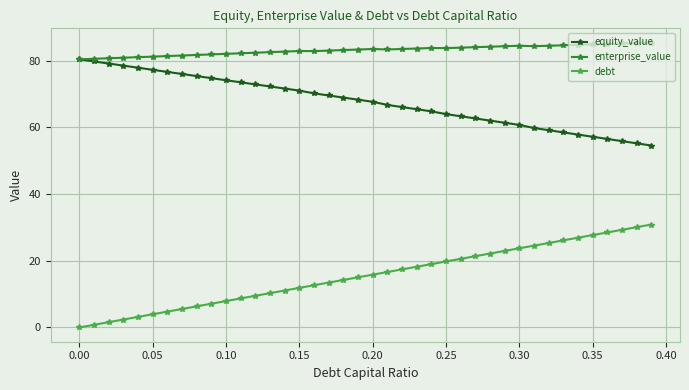

Count the number of categories in the chart.

40